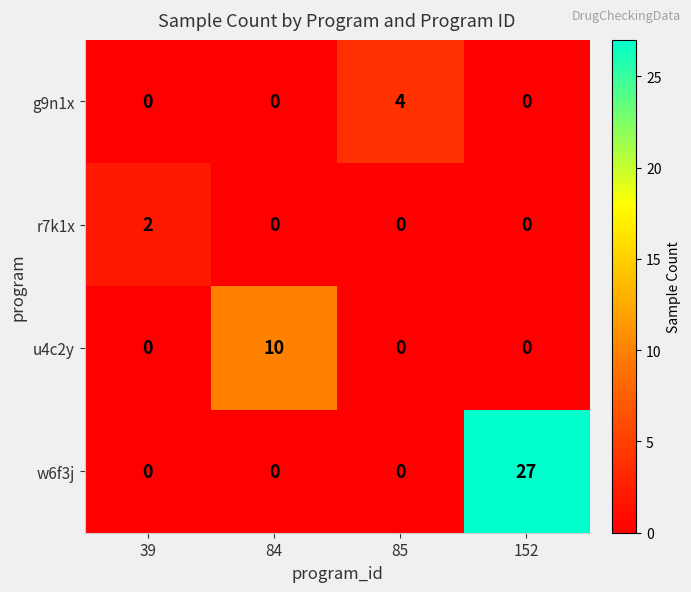

How many distinct data groups are displayed?

4